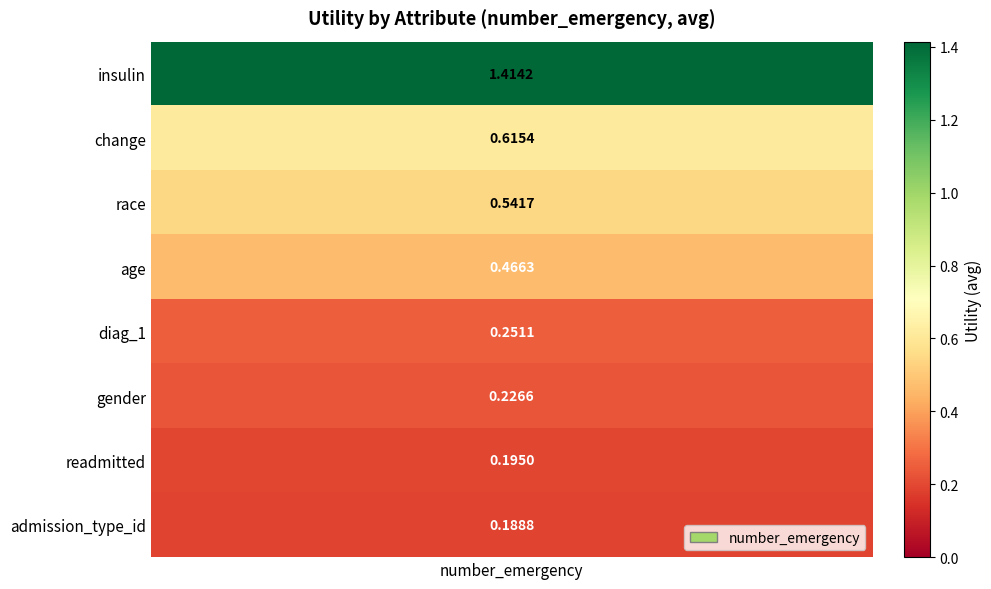

Rank the categories by value from highest to lowest.

insulin, change, race, age, diag_1, gender, readmitted, admission_type_id